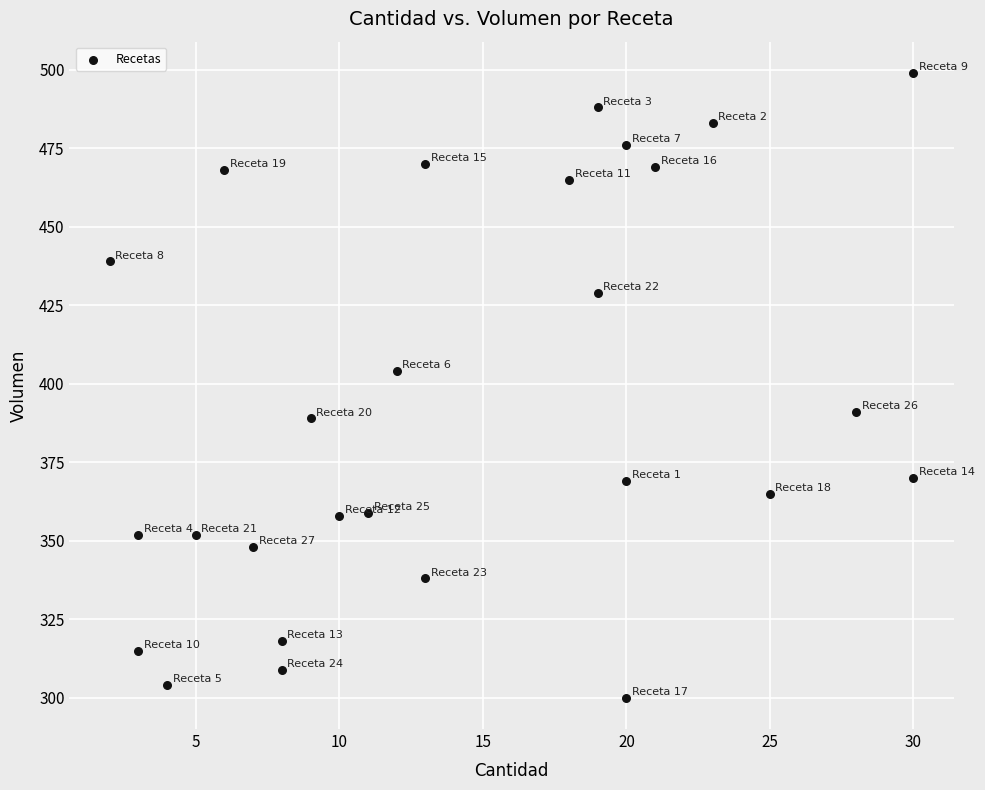

What Y value in the scatter plot is closest to 399?

404